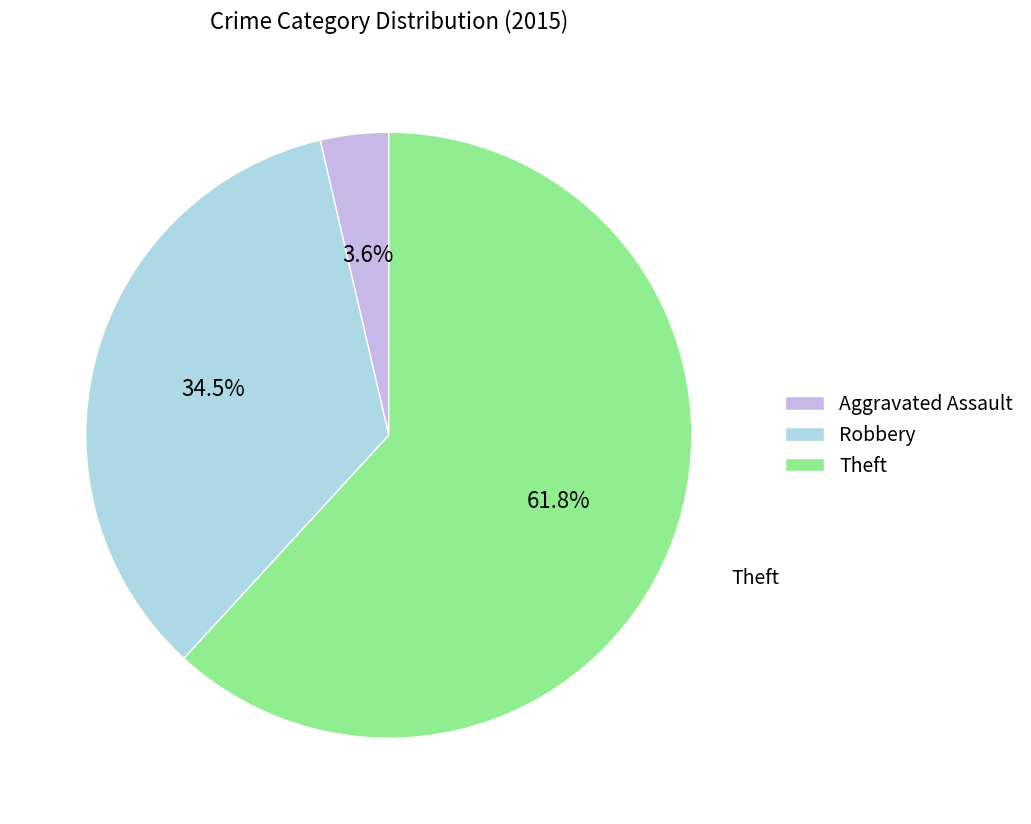

Which slice is the smallest?

Aggravated Assault